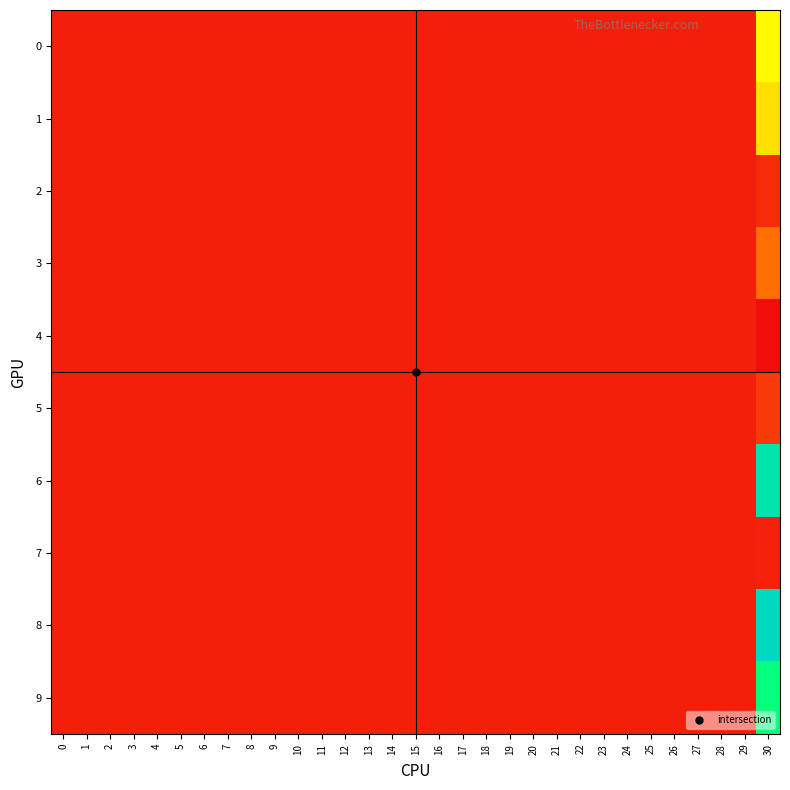

At how many categories does at least one series exceed 0?

1